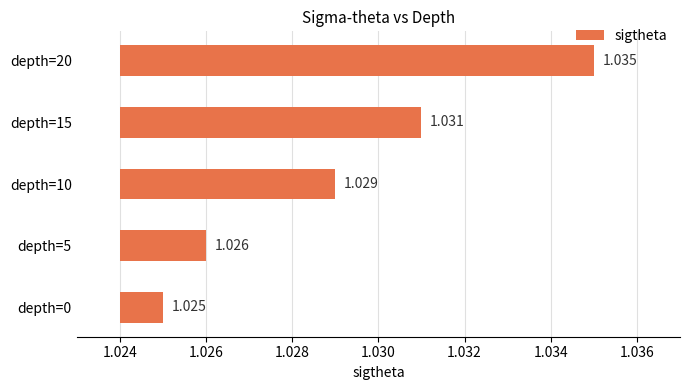

Are the bars horizontal?

Yes